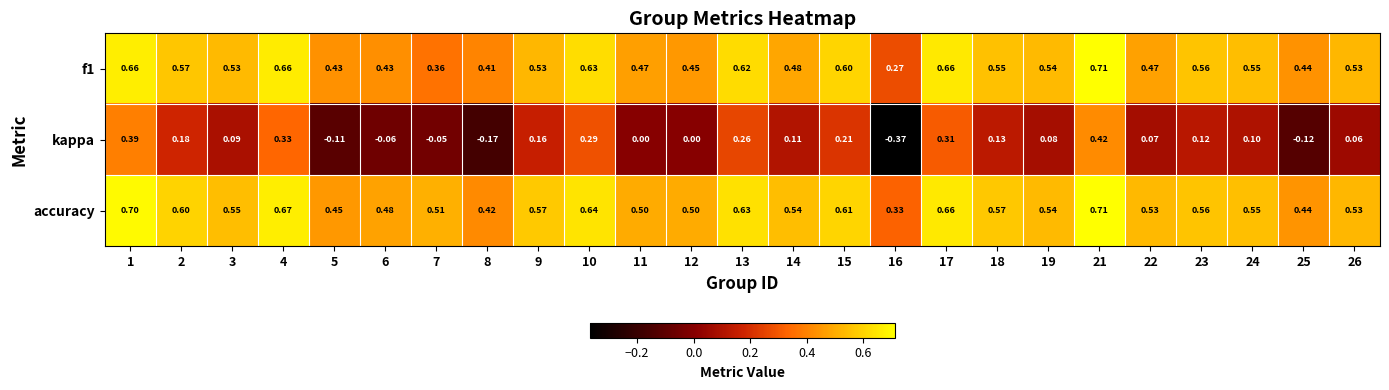

How many data points does each series have?

25